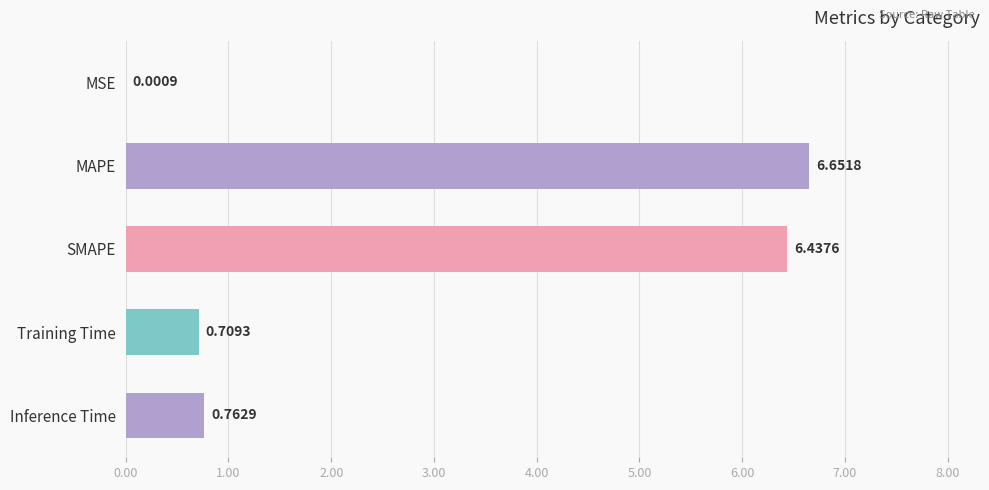

What is the ratio of the value at MAPE to the value at SMAPE?

1.0